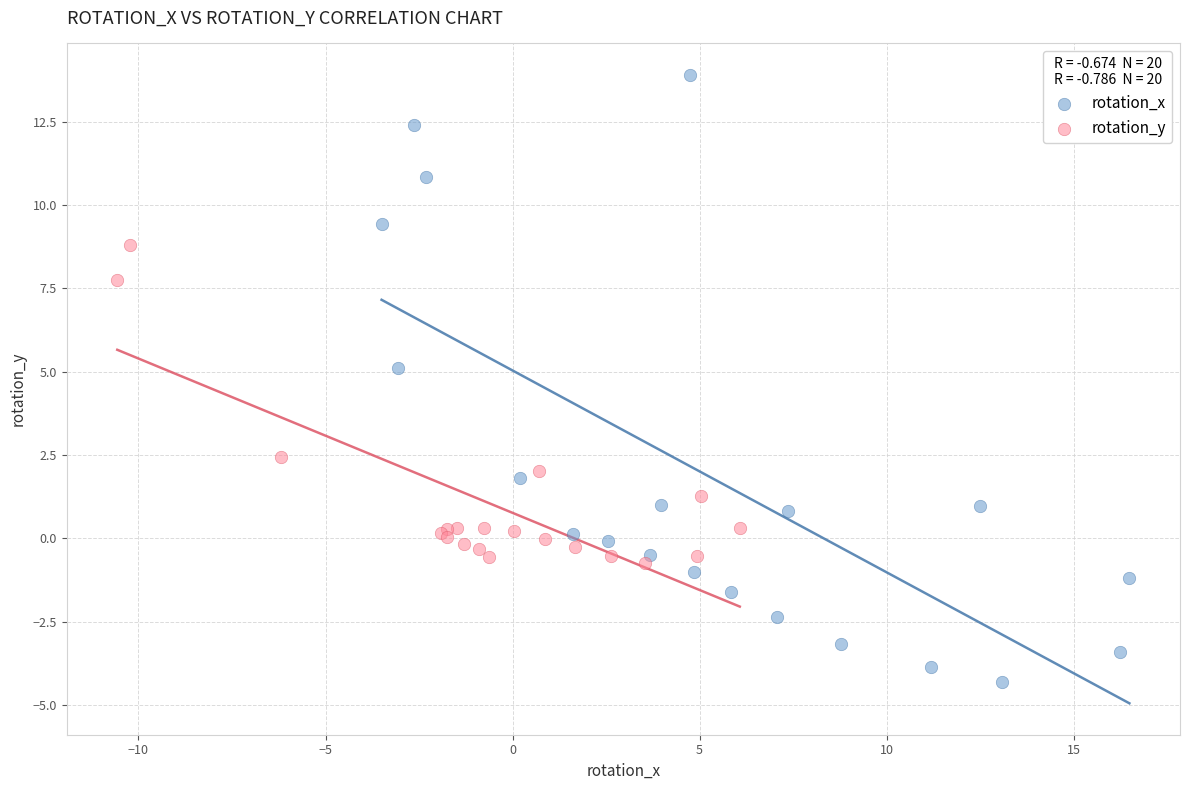

Which series has the widest spread of Y values?

rotation_x